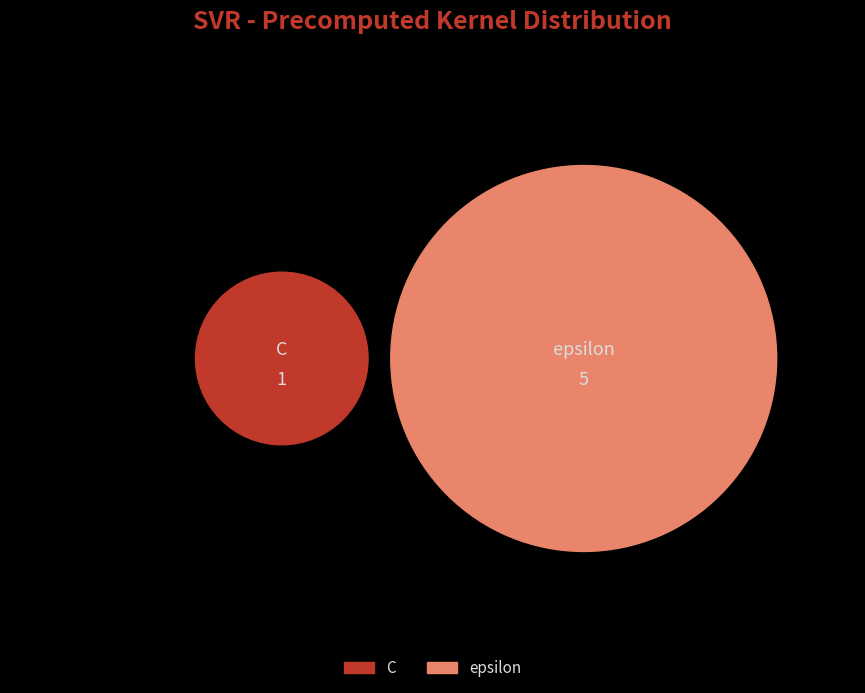

To the nearest percent, what is the average slice percentage?

50%